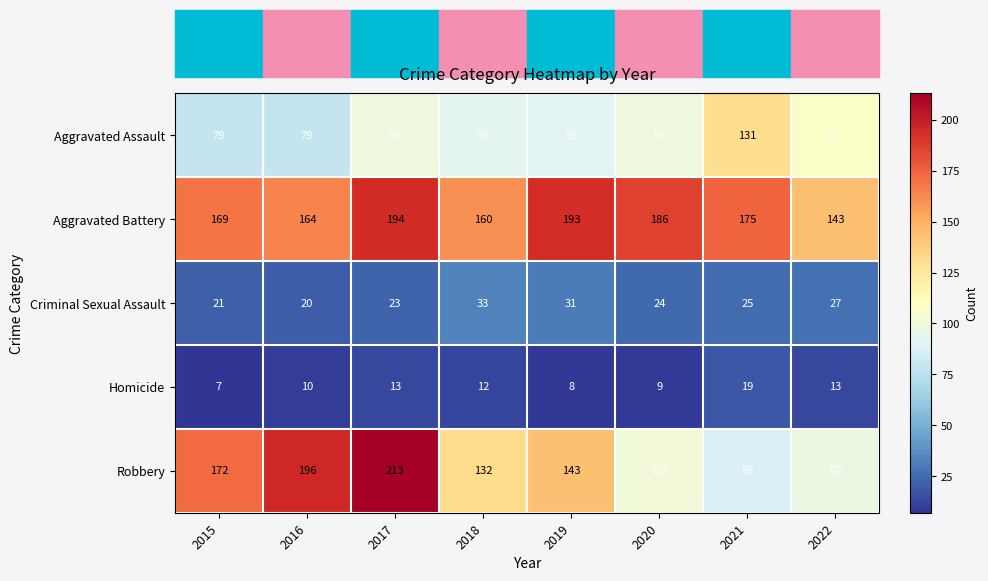

Is it true that Robbery equals 213 at 2017?

True